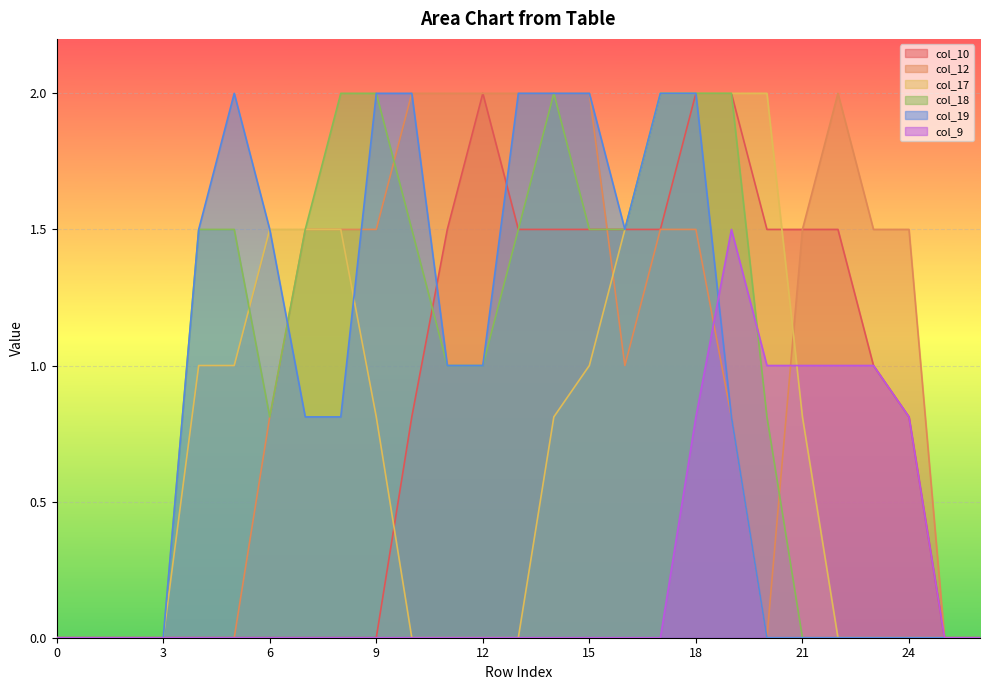

At which category is the sum across all series the highest?

18